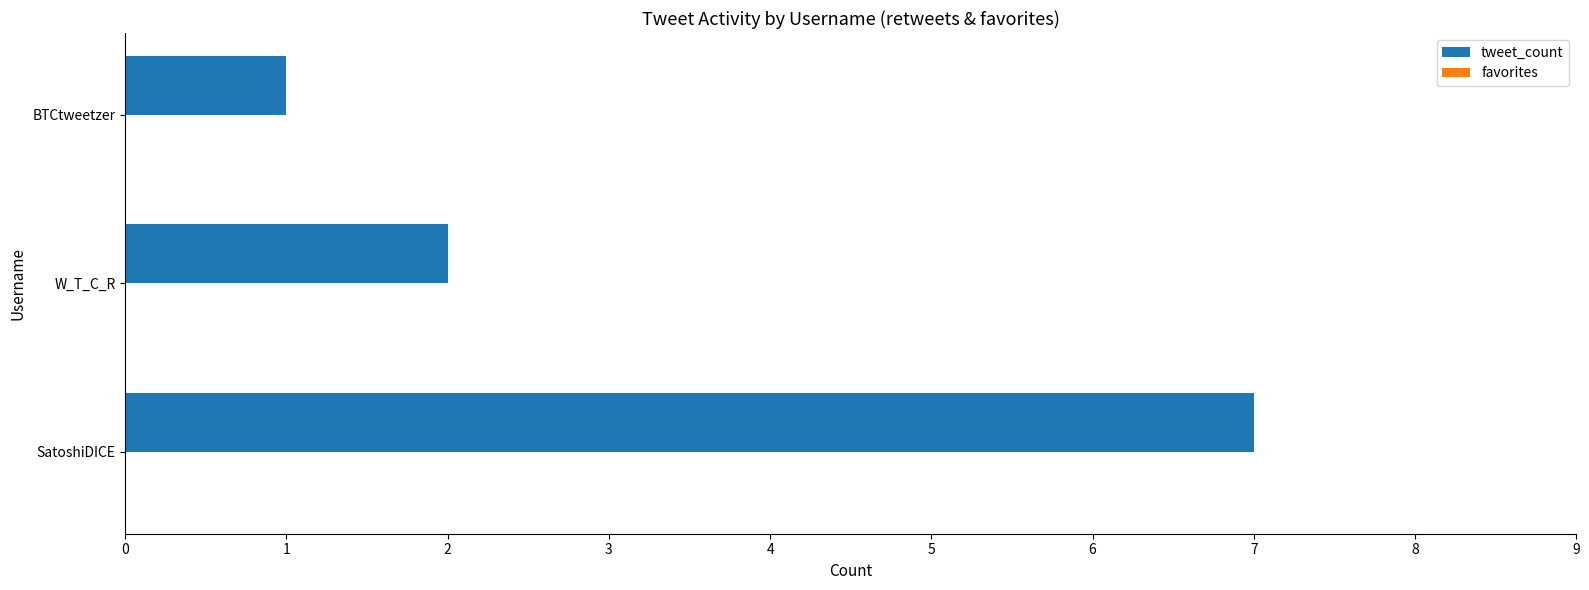

Where is the data nearest to the value 4?

W_T_C_R